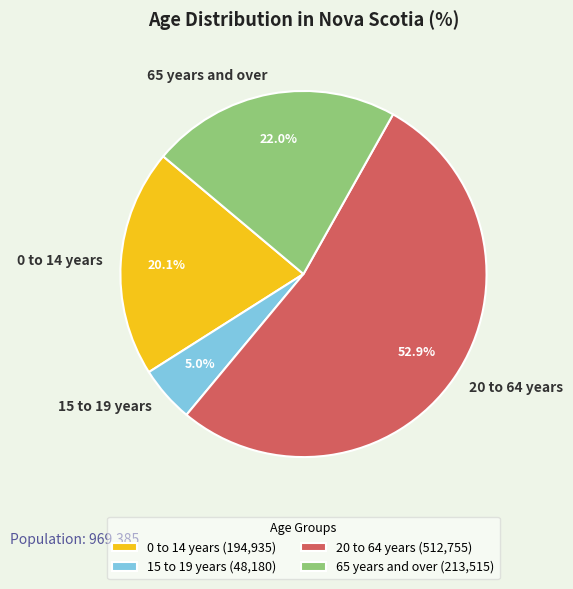

To the nearest percent, what is the combined percentage of 65 years and over and 0 to 14 years?

42%